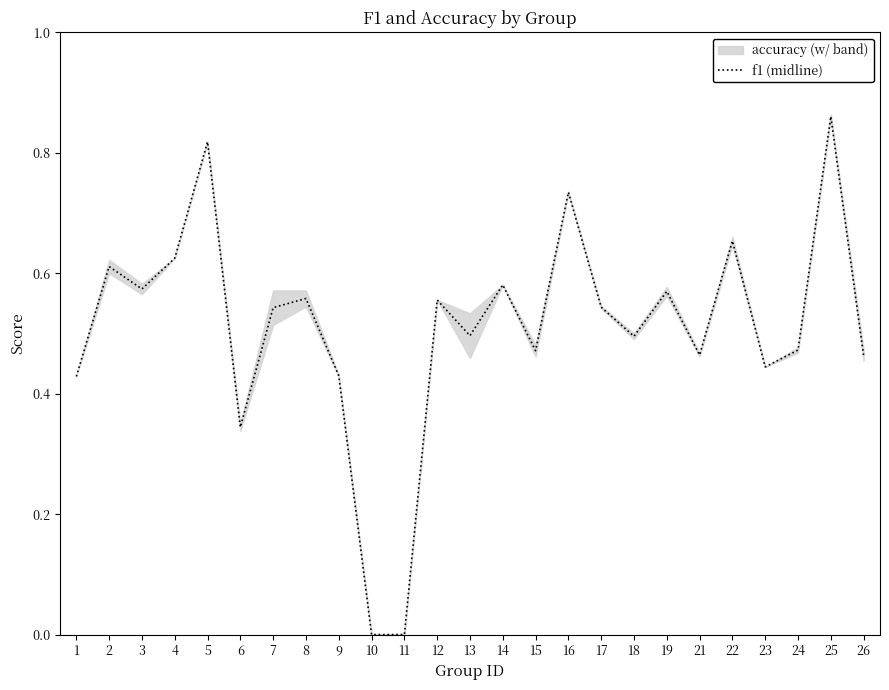

How many positive values are there?

23